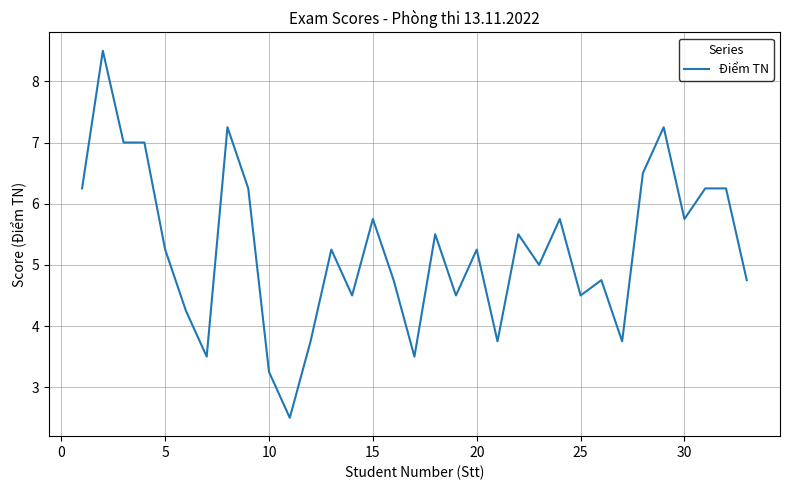

What is the greatest value displayed?

8.5